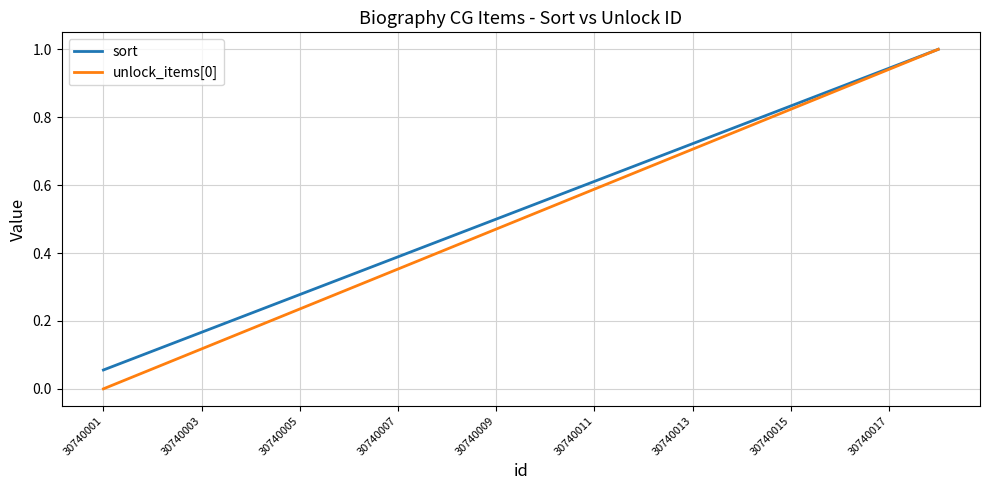

What is the maximum value for sort?

1.0